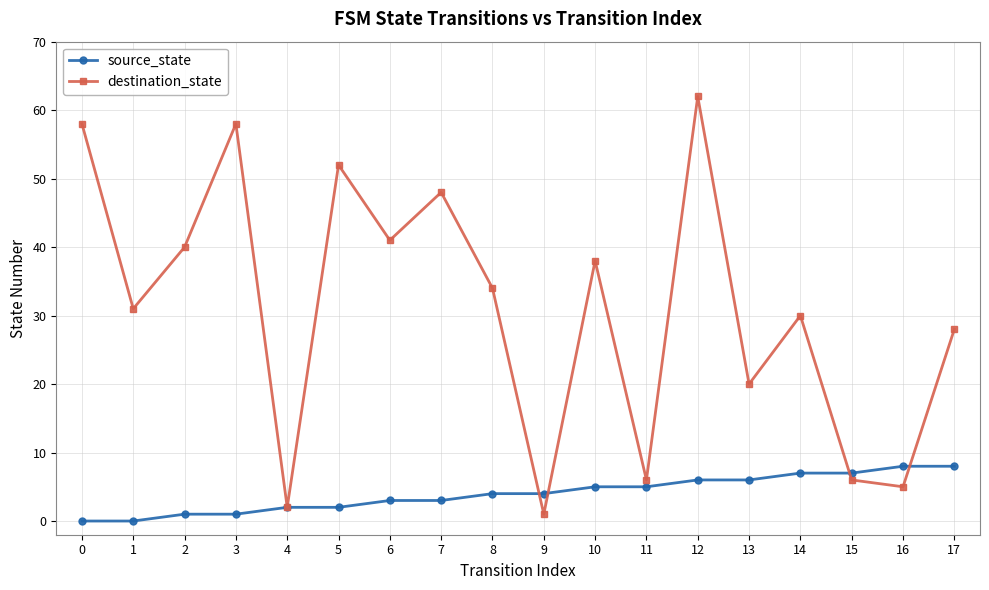

Is it true that destination_state equals 52 at 5?

True